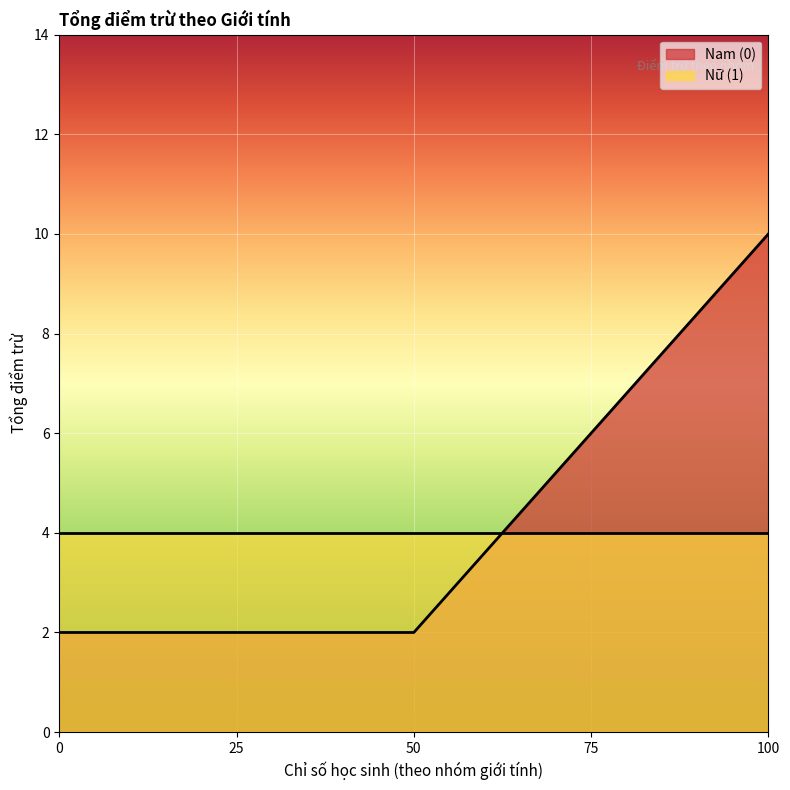

Count the values in the range 2 to 10.

3